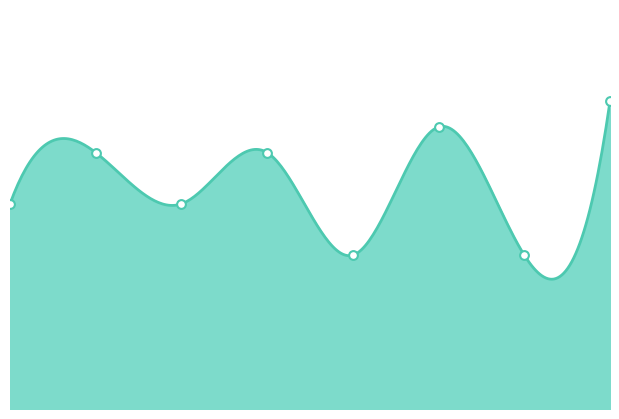

What is the change in value from 2 to 3?

+2